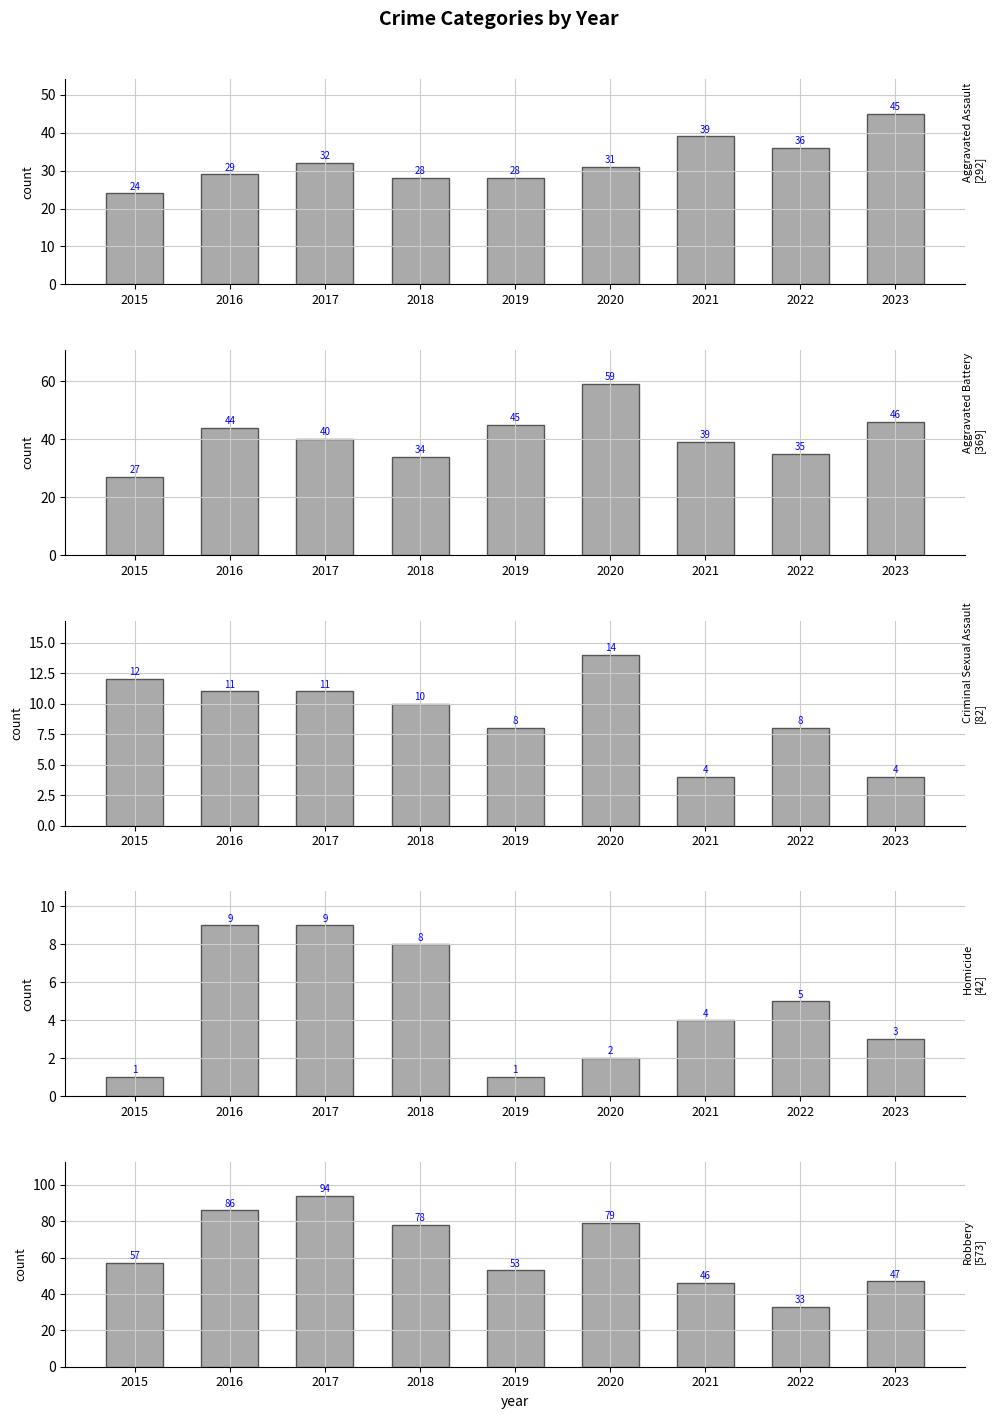

How many groups of bars are there?

9